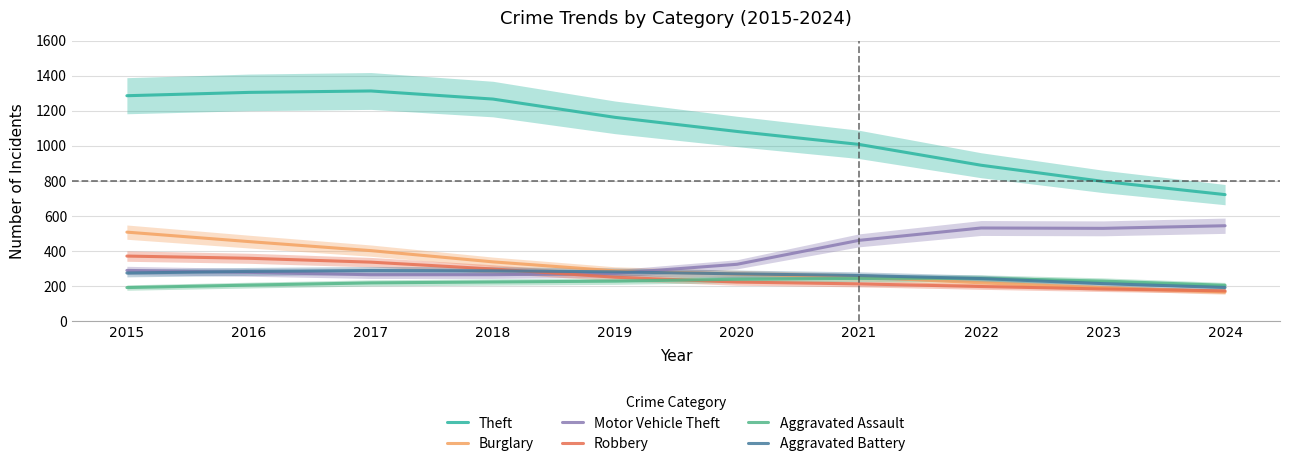

Reading left to right, extract all data points from this chart.

Theft: 2015=1285.9	2016=1304.9	2017=1313.0	2018=1266.8	2019=1162.6	2020=1082.1	2021=1008.3	2022=889.6	2023=797.4	2024=722.1
Burglary: 2015=508.3	2016=454.4	2017=402.8	2018=338.8	2019=287.7	2020=269.3	2021=252.3	2022=219.4	2023=191.5	2024=167.3
Motor Vehicle Theft: 2015=290.1	2016=279.0	2017=265.4	2018=265.6	2019=272.9	2020=325.0	2021=461.4	2022=531.9	2023=529.9	2024=544.8
Robbery: 2015=371.9	2016=359.3	2017=337.2	2018=298.4	2019=251.2	2020=223.6	2021=213.2	2022=198.2	2023=184.4	2024=173.3
Aggravated Assault: 2015=192.3	2016=206.3	2017=219.1	2018=224.3	2019=228.9	2020=239.8	2021=244.8	2022=245.3	2023=229.2	2024=205.1
Aggravated Battery: 2015=275.4	2016=284.2	2017=289.5	2018=287.8	2019=281.9	2020=270.5	2021=261.1	2022=243.6	2023=214.8	2024=192.8